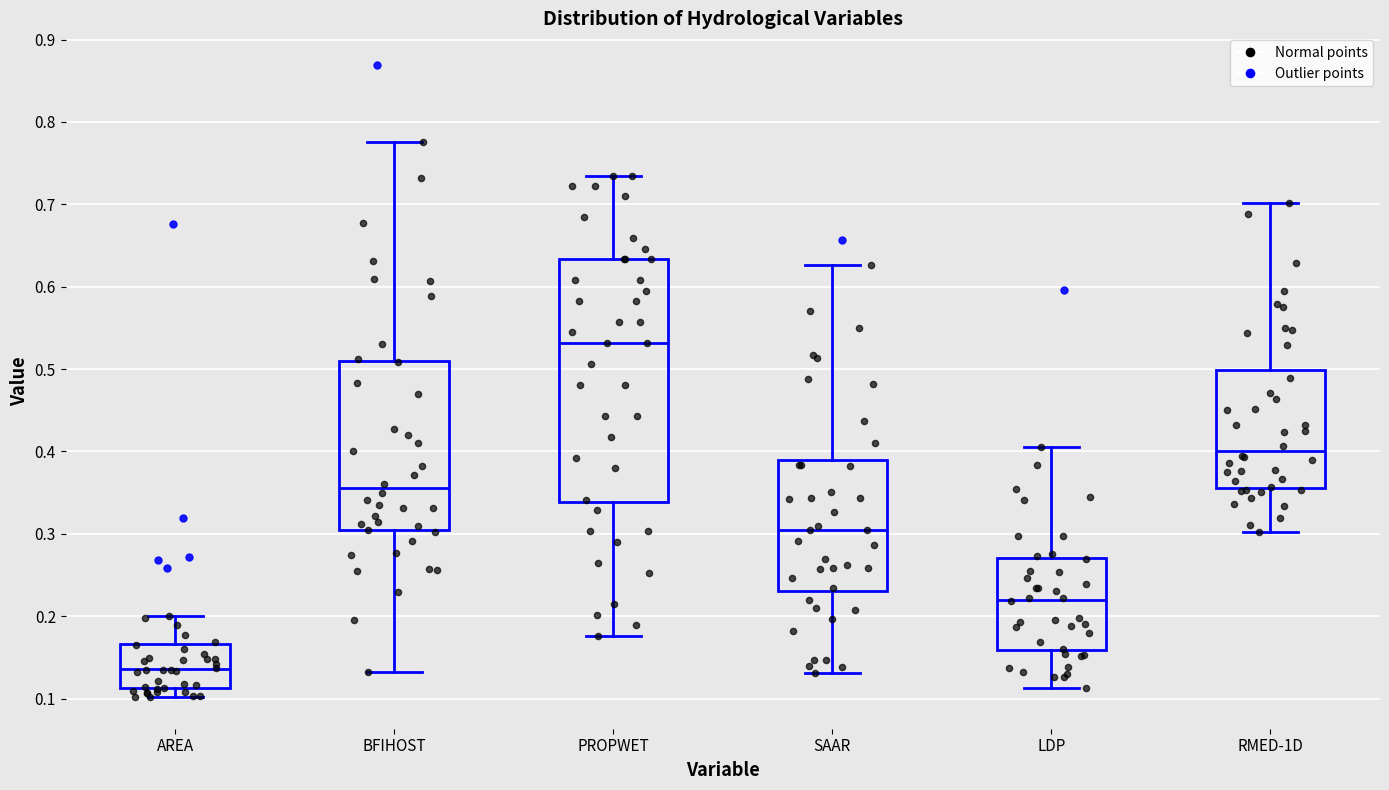

Which box has the highest median line?

PROPWET